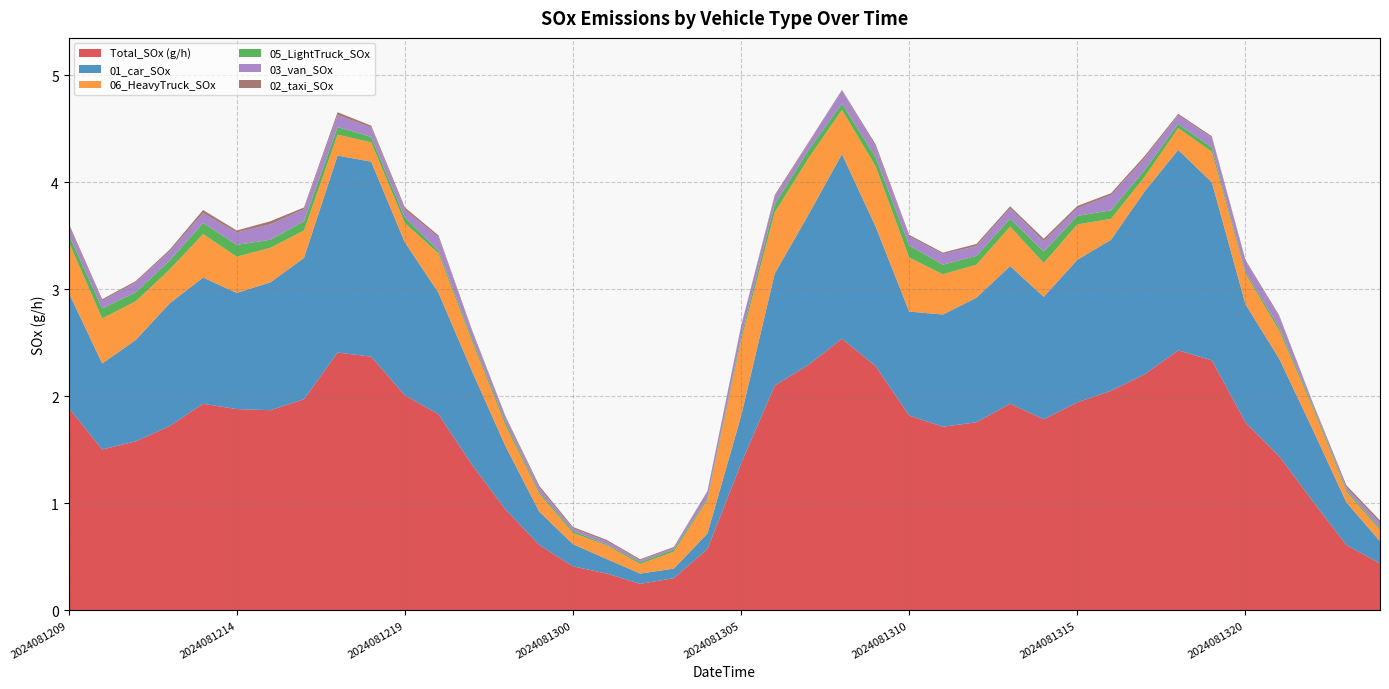

Reading left to right, transcribe all the data shown in this chart.

Total_SOx (g/h): 2024081209=1.9	2024081210=1.5	2024081211=1.6	2024081212=1.7	2024081213=1.9	2024081214=1.9	2024081215=1.9	2024081216=2.0	2024081217=2.4	2024081218=2.4	2024081219=2.0	2024081220=1.8	2024081221=1.4	2024081222=0.9	2024081223=0.6	2024081300=0.4	2024081301=0.3	2024081302=0.2	2024081303=0.3	2024081304=0.6	2024081305=1.4	2024081306=2.1	2024081307=2.3	2024081308=2.5	2024081309=2.3	2024081310=1.8	2024081311=1.7	2024081312=1.8	2024081313=1.9	2024081314=1.8	2024081315=1.9	2024081316=2.1	2024081317=2.2	2024081318=2.4	2024081319=2.3	2024081320=1.8	2024081321=1.4	2024081322=1.0	2024081323=0.6	2024081400=0.4
01_car_SOx: 2024081209=1.1	2024081210=0.8	2024081211=0.9	2024081212=1.1	2024081213=1.2	2024081214=1.1	2024081215=1.2	2024081216=1.3	2024081217=1.8	2024081218=1.8	2024081219=1.4	2024081220=1.1	2024081221=0.9	2024081222=0.6	2024081223=0.3	2024081300=0.2	2024081301=0.1	2024081302=0.1	2024081303=0.1	2024081304=0.1	2024081305=0.4	2024081306=1.0	2024081307=1.4	2024081308=1.7	2024081309=1.3	2024081310=1.0	2024081311=1.0	2024081312=1.2	2024081313=1.3	2024081314=1.1	2024081315=1.3	2024081316=1.4	2024081317=1.7	2024081318=1.9	2024081319=1.7	2024081320=1.1	2024081321=0.9	2024081322=0.7	2024081323=0.4	2024081400=0.2
06_HeavyTruck_SOx: 2024081209=0.5	2024081210=0.4	2024081211=0.4	2024081212=0.3	2024081213=0.4	2024081214=0.3	2024081215=0.3	2024081216=0.3	2024081217=0.2	2024081218=0.2	2024081219=0.2	2024081220=0.4	2024081221=0.3	2024081222=0.2	2024081223=0.2	2024081300=0.1	2024081301=0.1	2024081302=0.1	2024081303=0.2	2024081304=0.3	2024081305=0.7	2024081306=0.6	2024081307=0.5	2024081308=0.4	2024081309=0.6	2024081310=0.5	2024081311=0.4	2024081312=0.3	2024081313=0.4	2024081314=0.3	2024081315=0.3	2024081316=0.2	2024081317=0.1	2024081318=0.2	2024081319=0.3	2024081320=0.3	2024081321=0.3	2024081322=0.2	2024081323=0.1	2024081400=0.1
05_LightTruck_SOx: 2024081209=0.1	2024081210=0.1	2024081211=0.1	2024081212=0.1	2024081213=0.1	2024081214=0.1	2024081215=0.1	2024081216=0.1	2024081217=0.1	2024081218=0.1	2024081219=0.1	2024081220=0.0	2024081221=0.0	2024081222=0.0	2024081223=0.0	2024081300=0.0	2024081301=0.0	2024081302=0.0	2024081303=0.0	2024081304=0.0	2024081305=0.0	2024081306=0.1	2024081307=0.1	2024081308=0.1	2024081309=0.1	2024081310=0.1	2024081311=0.1	2024081312=0.1	2024081313=0.1	2024081314=0.1	2024081315=0.1	2024081316=0.1	2024081317=0.1	2024081318=0.0	2024081319=0.0	2024081320=0.0	2024081321=0.0	2024081322=0.0	2024081323=0.0	2024081400=0.0
03_van_SOx: 2024081209=0.1	2024081210=0.1	2024081211=0.1	2024081212=0.1	2024081213=0.1	2024081214=0.1	2024081215=0.1	2024081216=0.1	2024081217=0.1	2024081218=0.1	2024081219=0.1	2024081220=0.1	2024081221=0.1	2024081222=0.0	2024081223=0.0	2024081300=0.0	2024081301=0.0	2024081302=0.0	2024081303=0.0	2024081304=0.1	2024081305=0.1	2024081306=0.1	2024081307=0.1	2024081308=0.1	2024081309=0.1	2024081310=0.1	2024081311=0.1	2024081312=0.1	2024081313=0.1	2024081314=0.1	2024081315=0.1	2024081316=0.1	2024081317=0.1	2024081318=0.1	2024081319=0.1	2024081320=0.1	2024081321=0.1	2024081322=0.0	2024081323=0.0	2024081400=0.0
02_taxi_SOx: 2024081209=0.0	2024081210=0.0	2024081211=0.0	2024081212=0.0	2024081213=0.0	2024081214=0.0	2024081215=0.0	2024081216=0.0	2024081217=0.0	2024081218=0.0	2024081219=0.0	2024081220=0.0	2024081221=0.0	2024081222=0.0	2024081223=0.0	2024081300=0.0	2024081301=0.0	2024081302=0.0	2024081303=0.0	2024081304=0.0	2024081305=0.0	2024081306=0.0	2024081307=0.0	2024081308=0.0	2024081309=0.0	2024081310=0.0	2024081311=0.0	2024081312=0.0	2024081313=0.0	2024081314=0.0	2024081315=0.0	2024081316=0.0	2024081317=0.0	2024081318=0.0	2024081319=0.0	2024081320=0.0	2024081321=0.0	2024081322=0.0	2024081323=0.0	2024081400=0.0